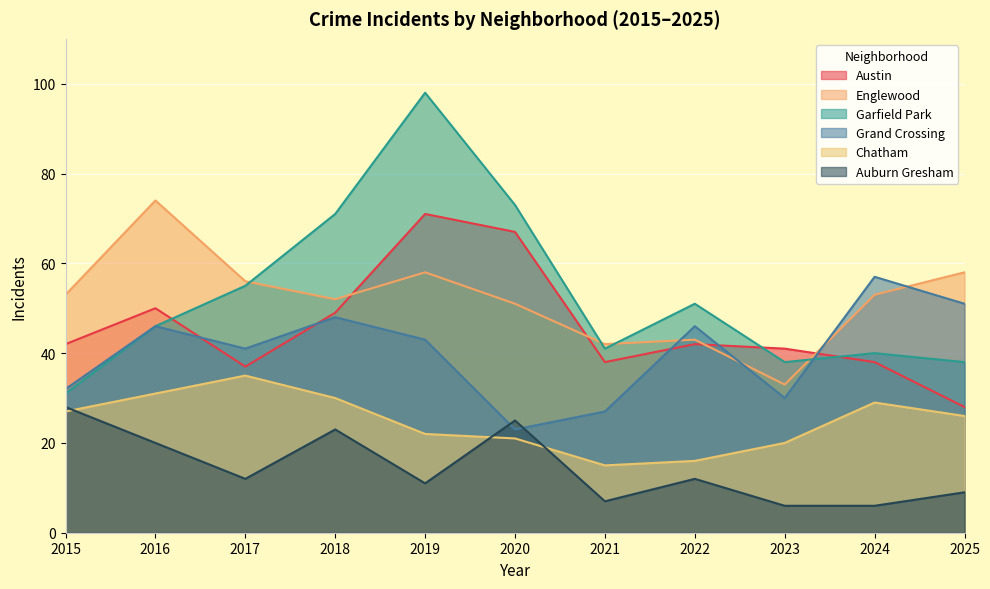

What are all the series names shown in the legend?

Austin, Englewood, Garfield Park, Grand Crossing, Chatham, Auburn Gresham